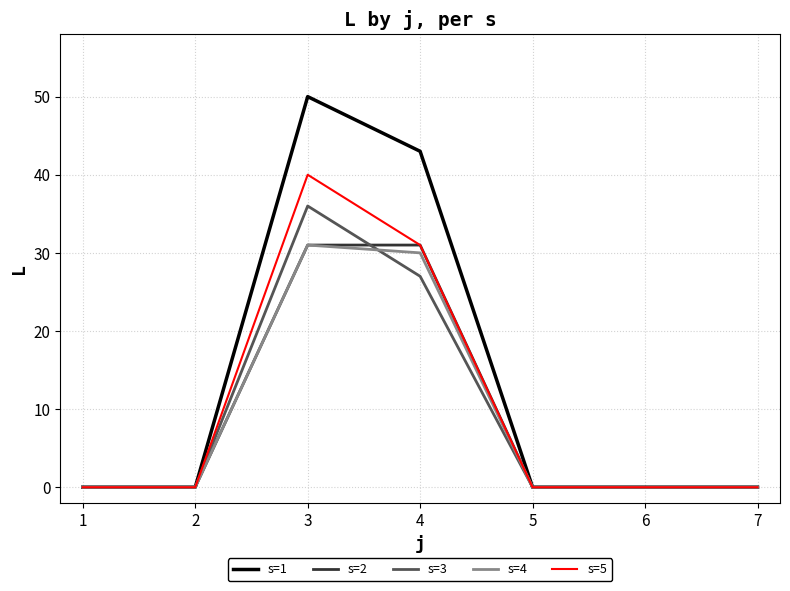

What is the difference between the maximum and second lowest values in the s=4 series?

31